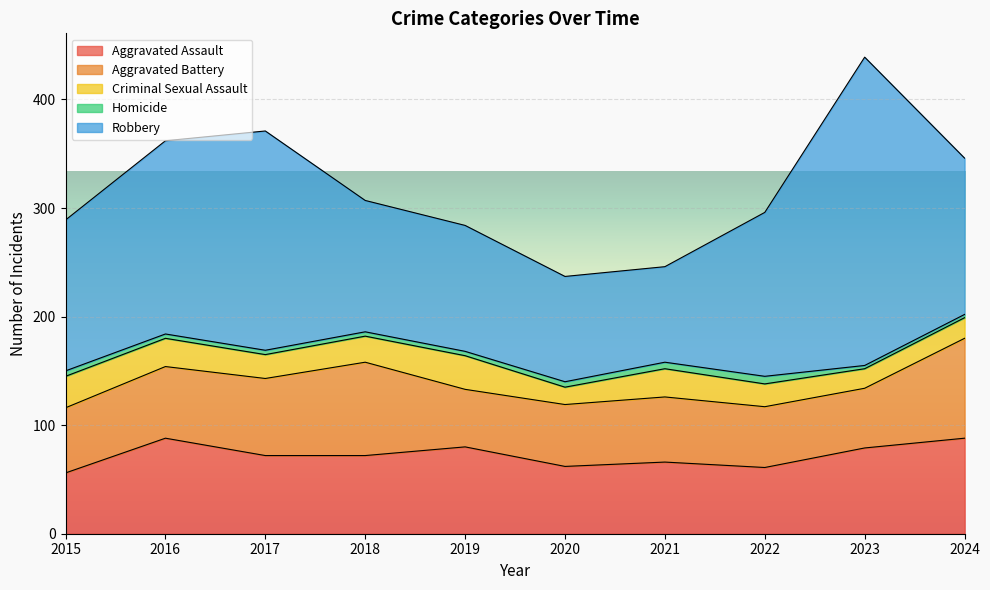

Between 2015 and 2021, which is larger?

2021